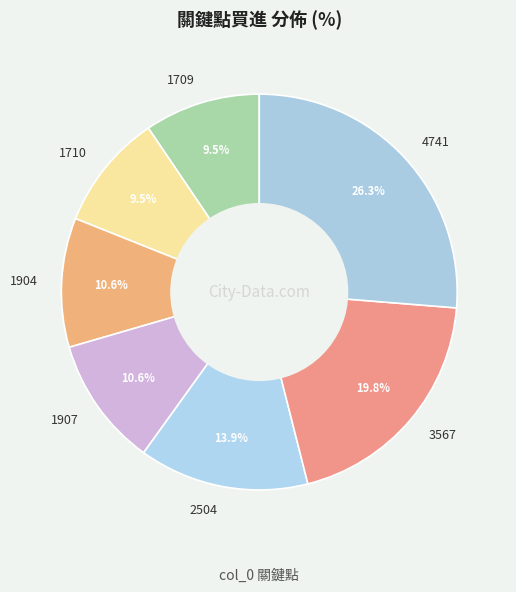

What is the largest slice in the pie chart?

4741